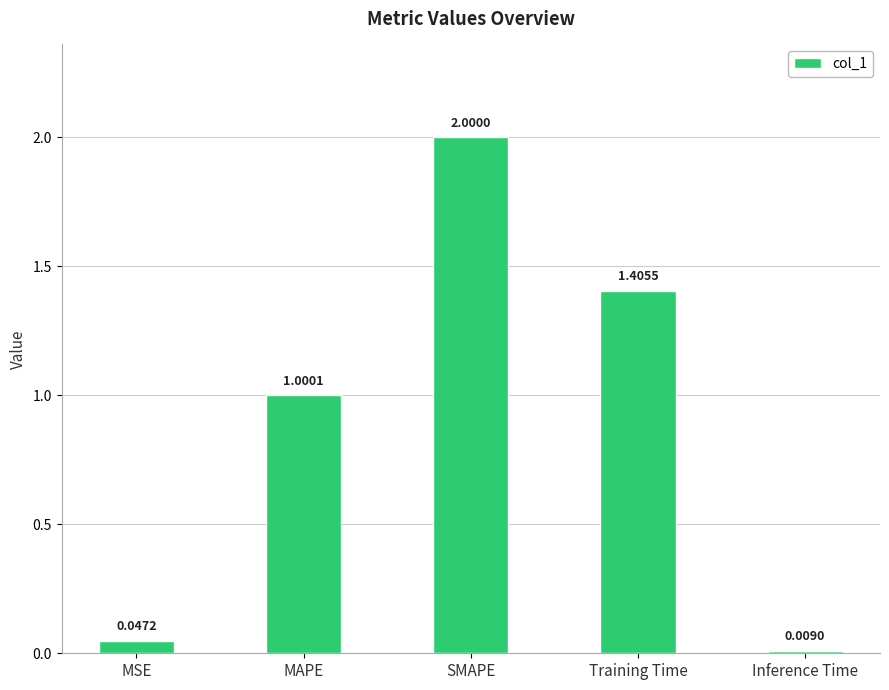

What is the difference between the maximum and minimum values?

2.0